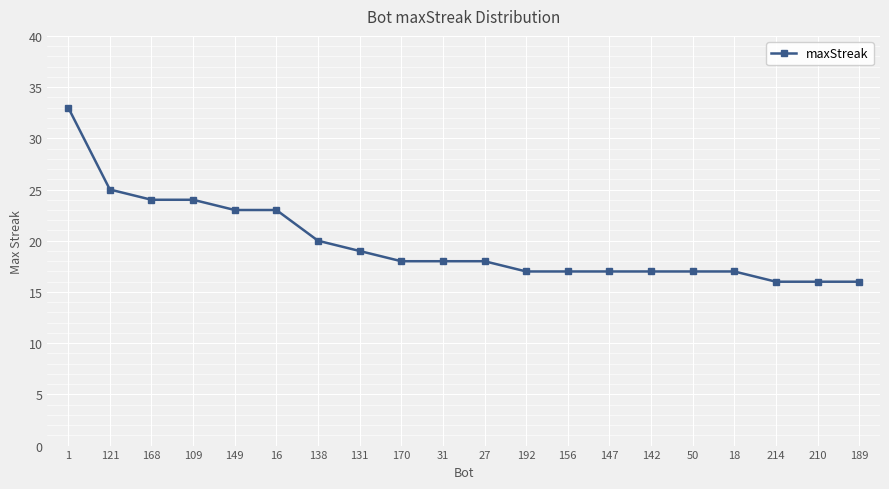

What is the difference between the values at 168 and 147?

7